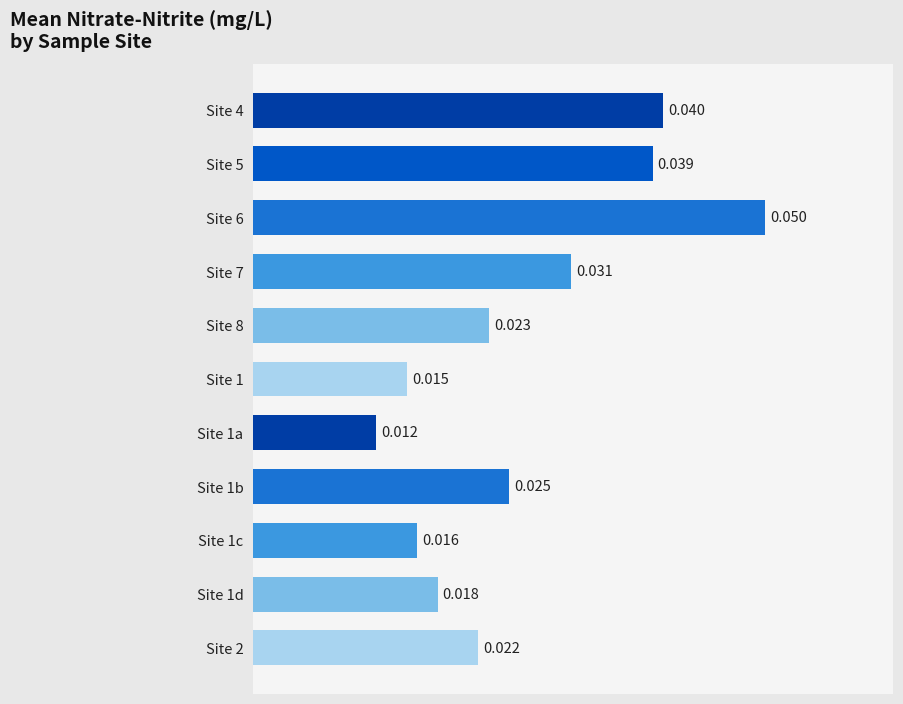

At which category does the chart reach its peak across all series?

Site 6